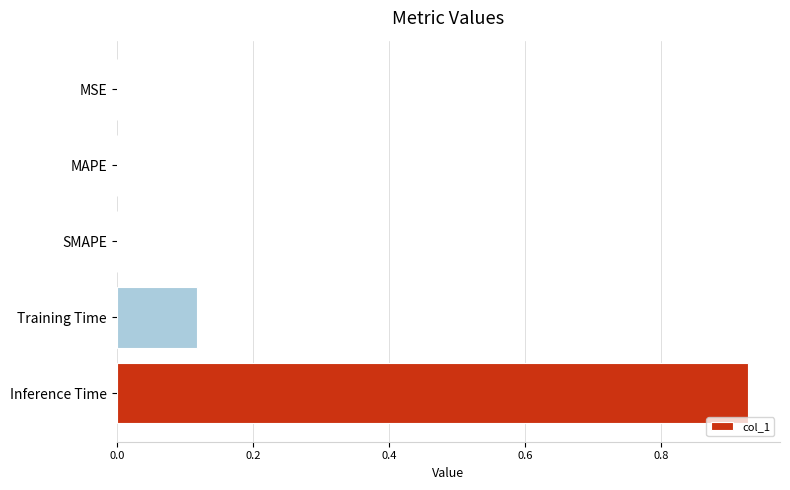

What is the sum of all values?

1.0